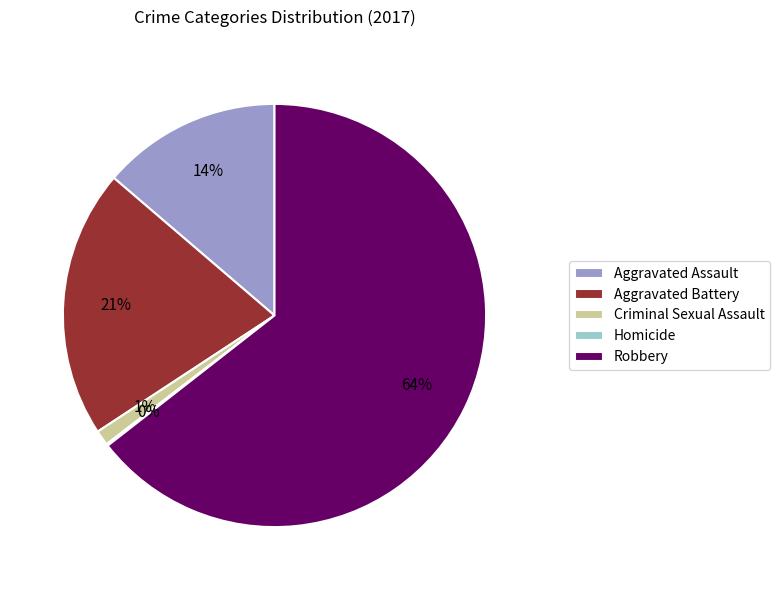

Is there a majority slice in this chart?

Yes